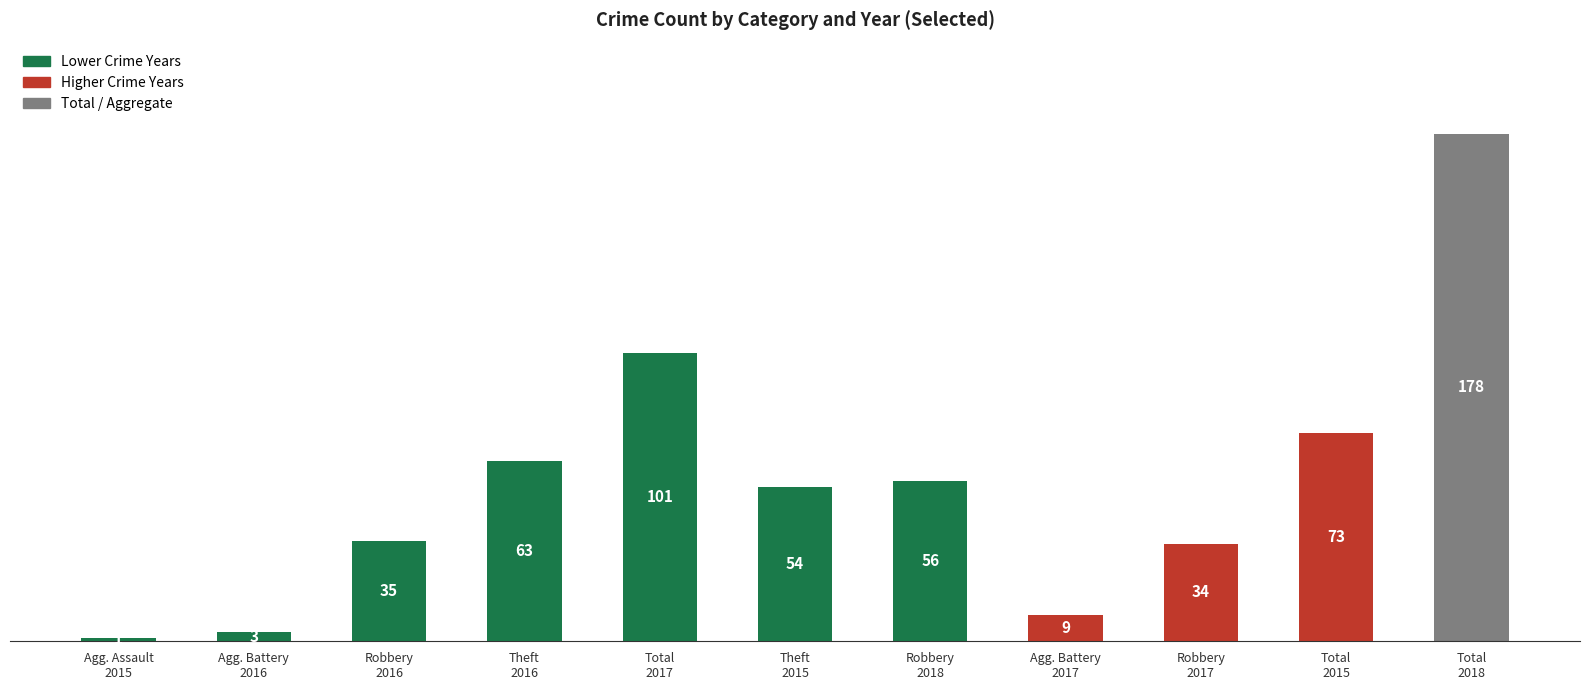

Which has a higher value, Total
2015 or Agg. Assault
2015?

Total
2015